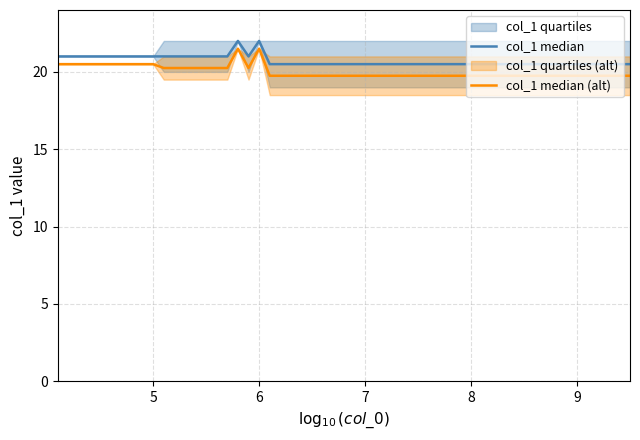

True or false: upper has a value of 12 at 12.

False